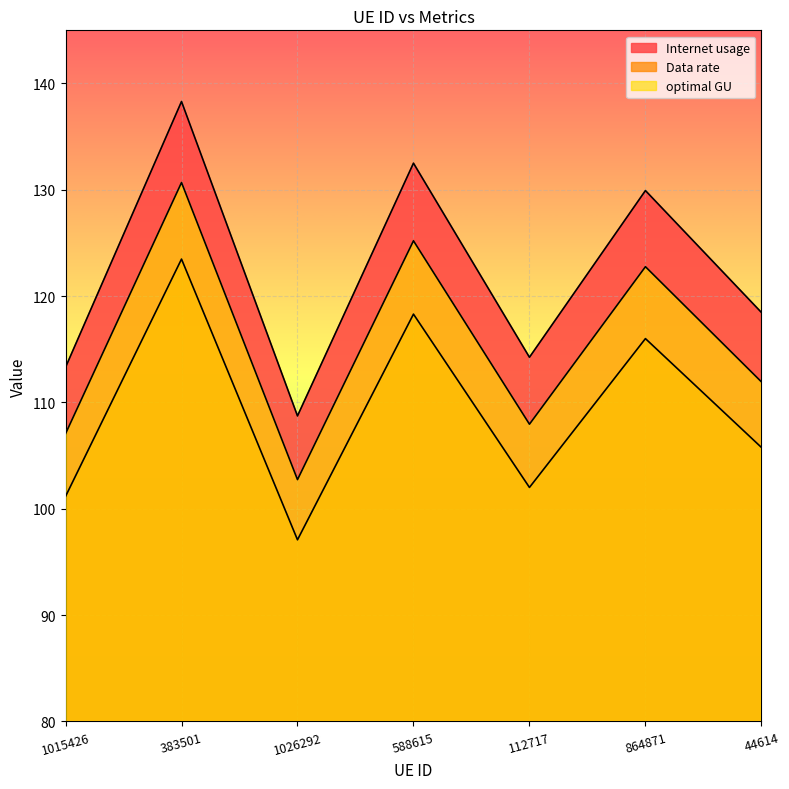

Reading left to right, extract all data points from this chart.

Internet usage: 1015426=113.3	383501=138.3	1026292=108.7	588615=132.5	112717=114.3	864871=129.9	44614=118.5
Data rate: 1015426=101.2	383501=123.5	1026292=97.1	588615=118.3	112717=102.0	864871=116.0	44614=105.8
optimal GU: 1015426=107.1	383501=130.7	1026292=102.7	588615=125.2	112717=108.0	864871=122.8	44614=111.9